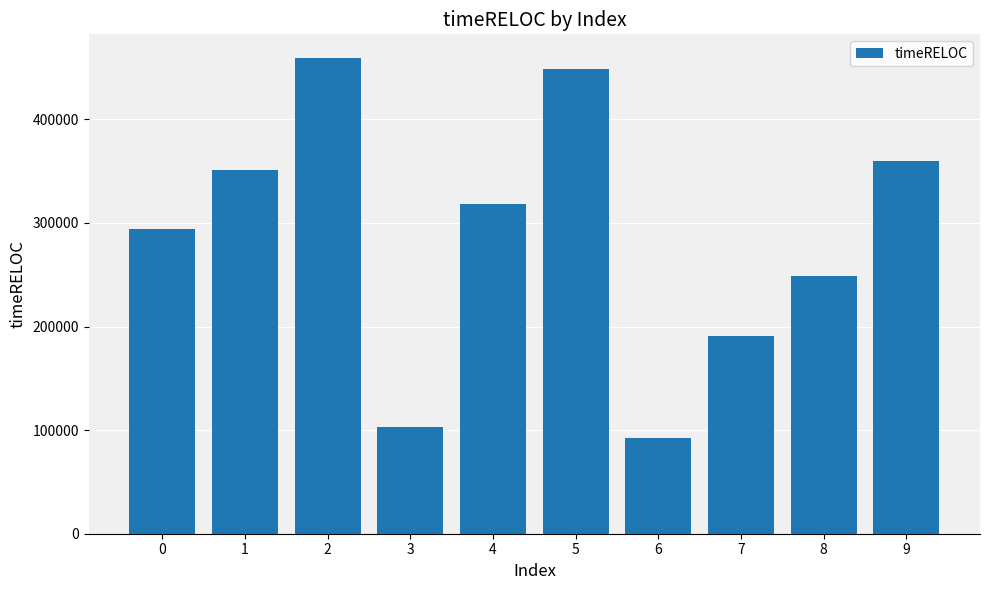

Reading left to right, transcribe all the data shown in this chart.

293833	350739	459115	102878	318371	449065	92170	190975	248779	359960